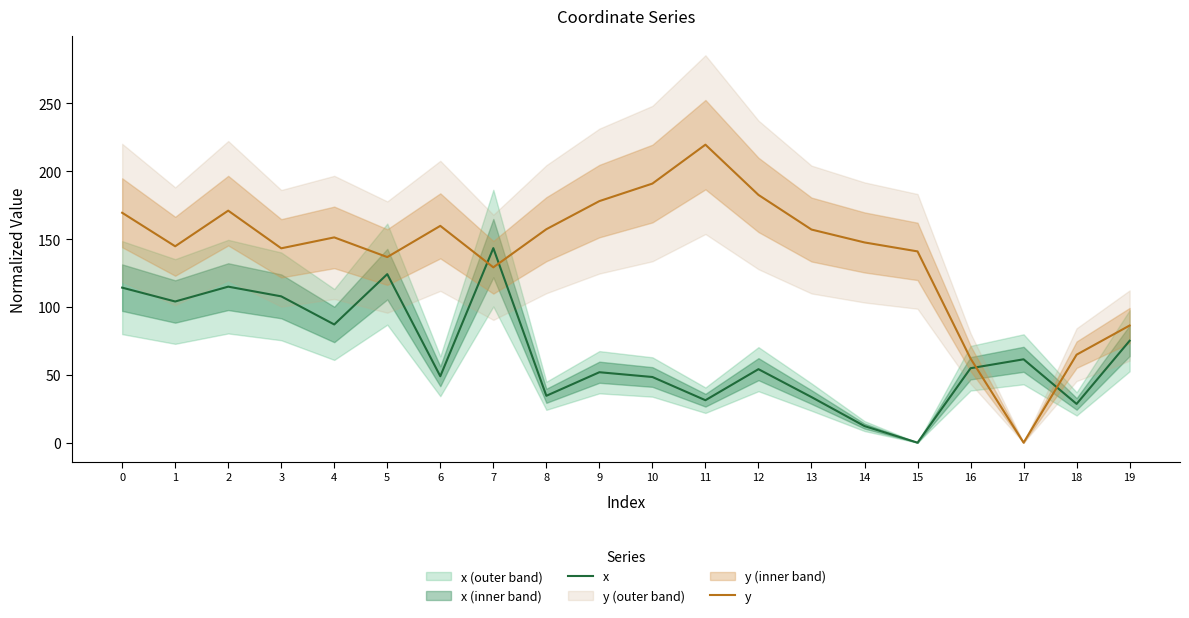

How many data points does each series have?

20